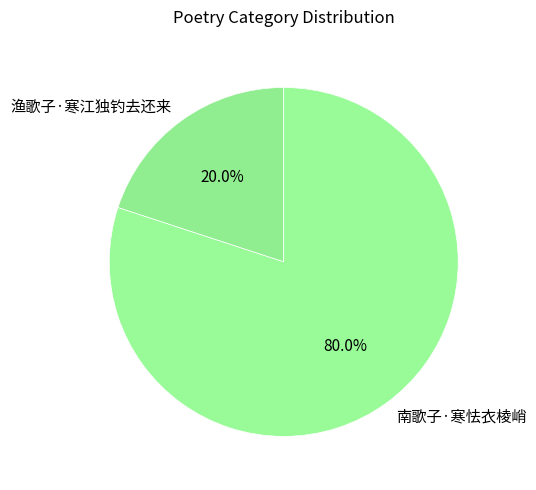

How many segments does this pie chart have?

2